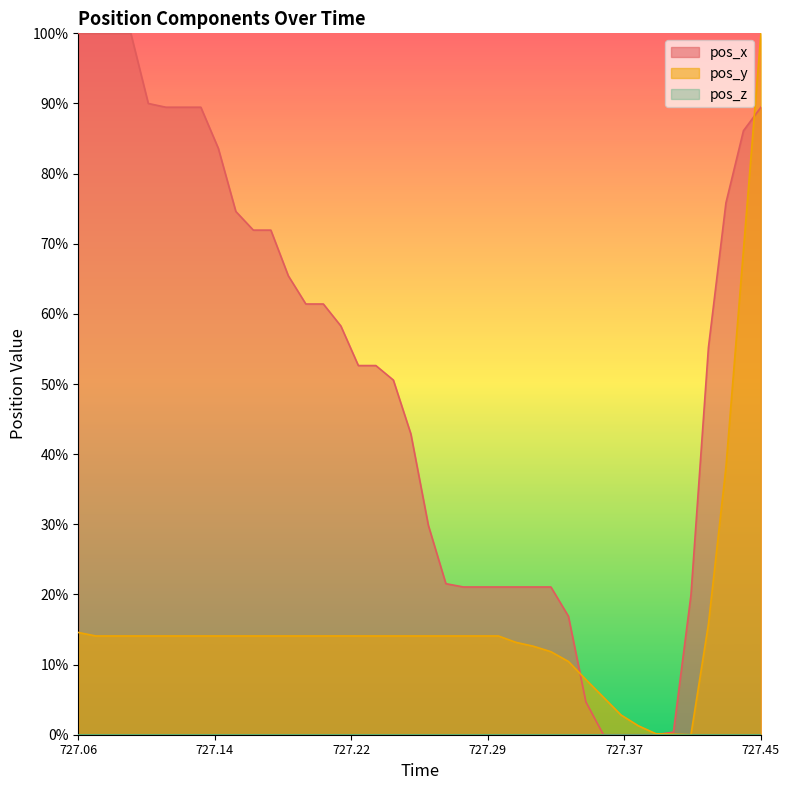

At which category is the sum across all series the highest?

727.45